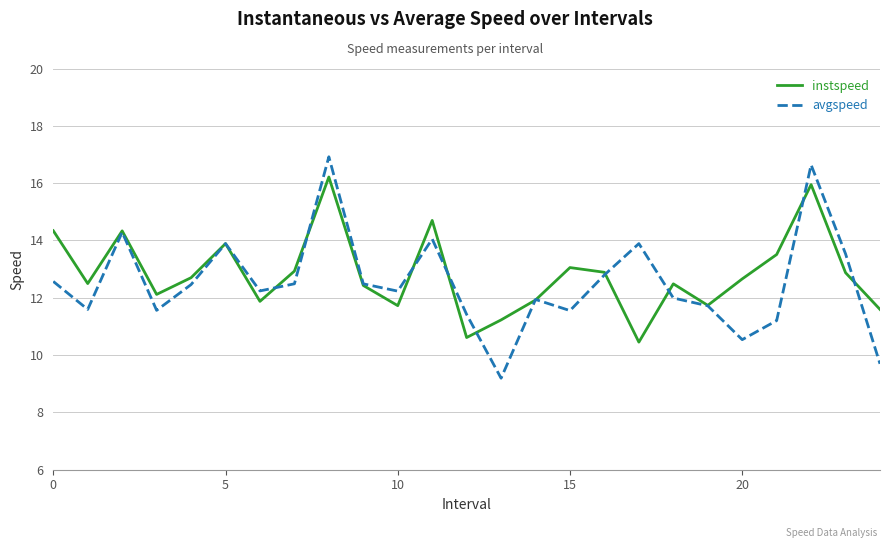

List the series in order of their peak value, lowest first.

instspeed, avgspeed